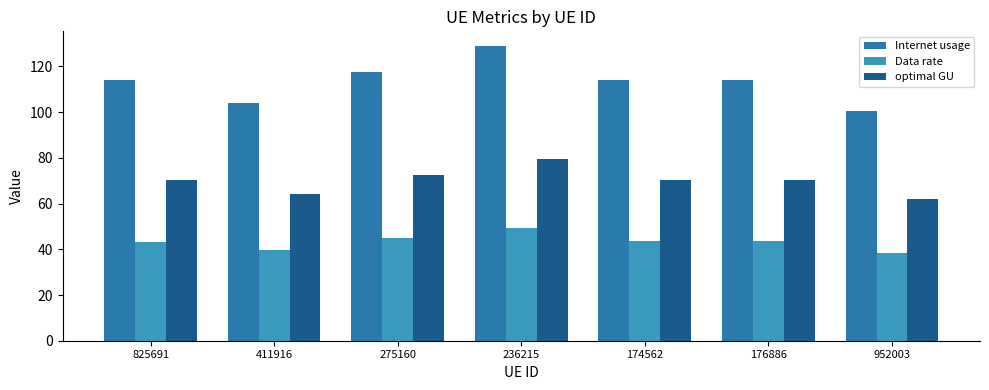

List the series in order of their overall mean, lowest first.

Data rate, optimal GU, Internet usage